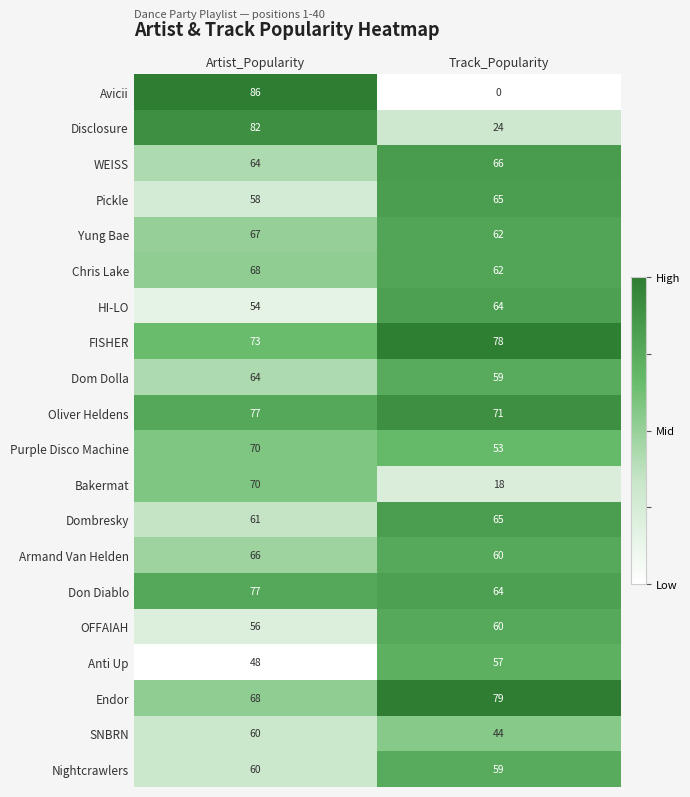

Which category has the lowest value in the FISHER series?

Artist_Popularity